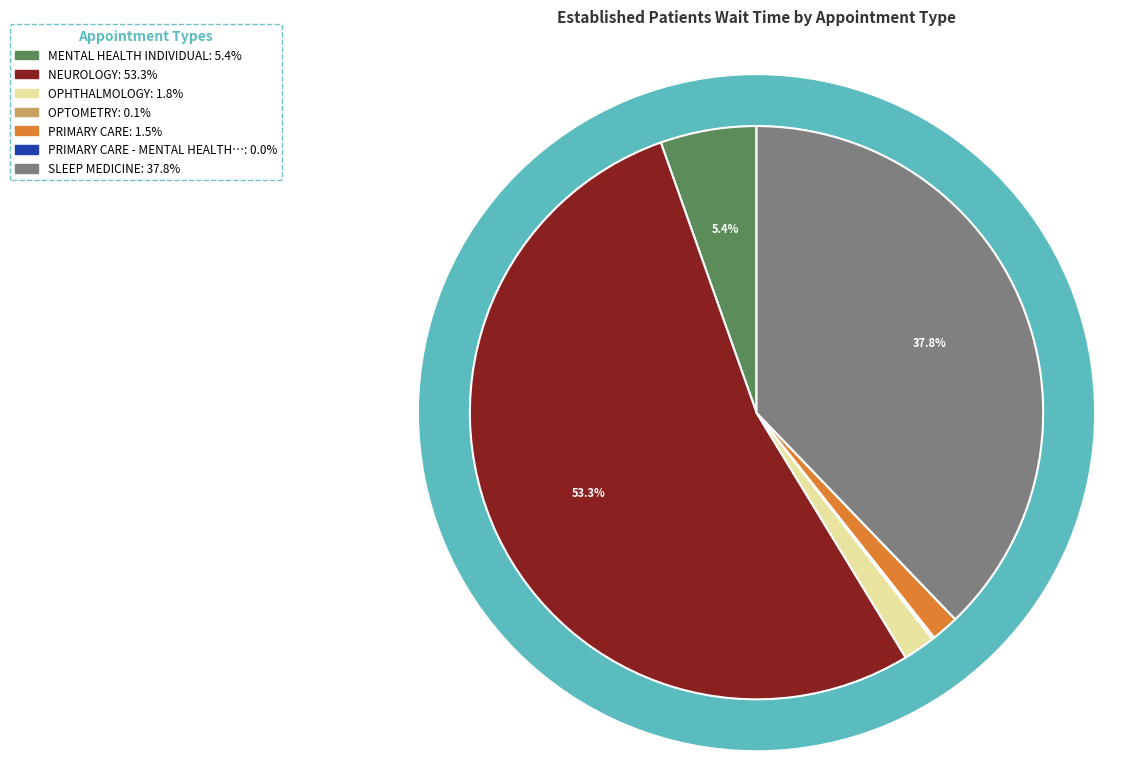

To the nearest percent, what is the difference between the NEUROLOGY and PRIMARY CARE slice percentages?

52%